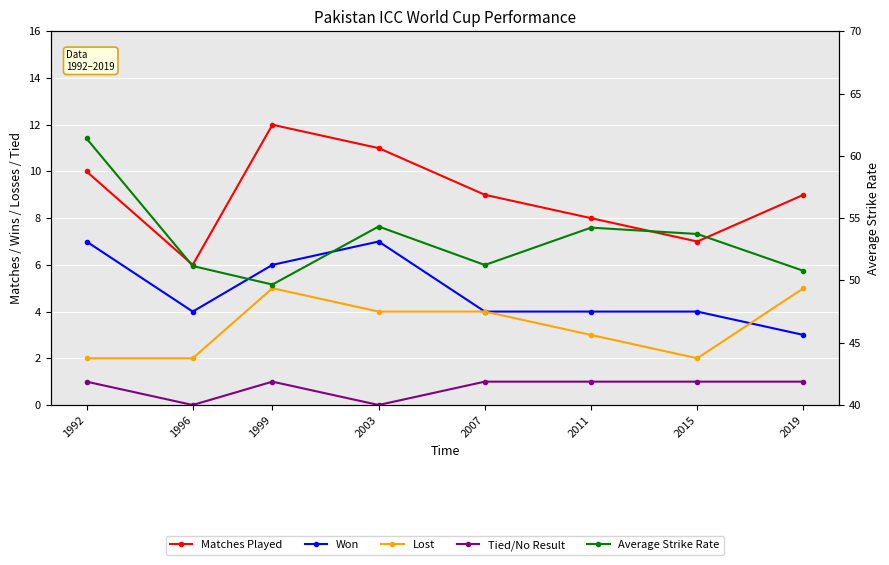

True or false: Average Strike Rate and Tied/No Result cross at least once.

False